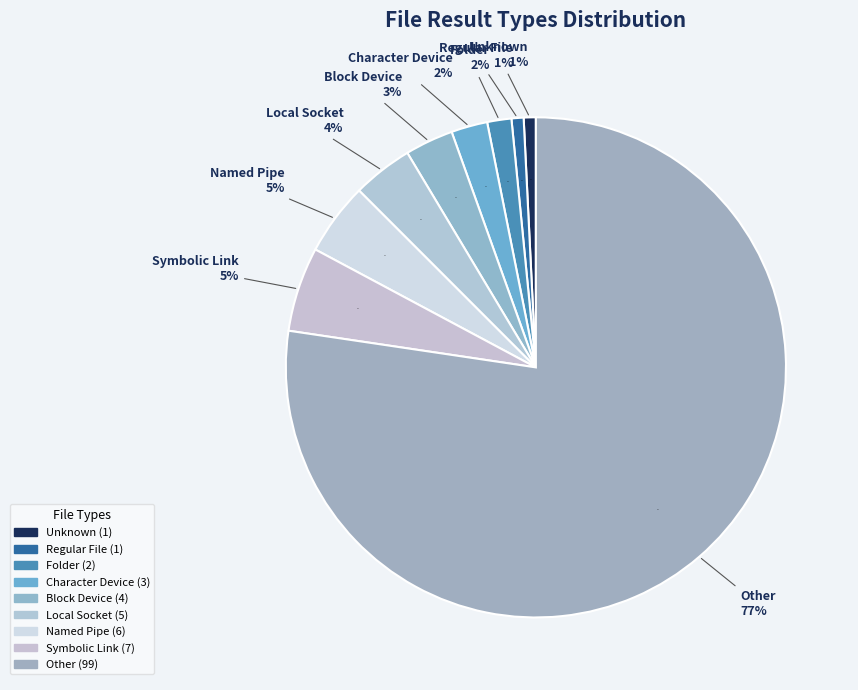

To the nearest percent, what is the difference between the Regular File and Symbolic Link slice percentages?

5%